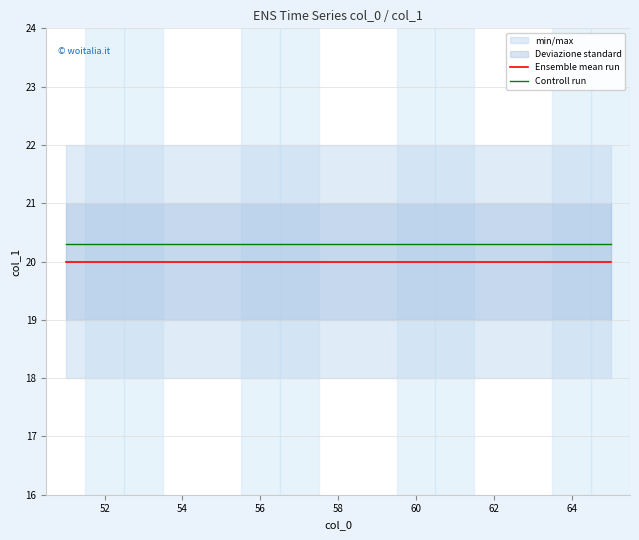

Which series has the largest total across all categories?

Controll run